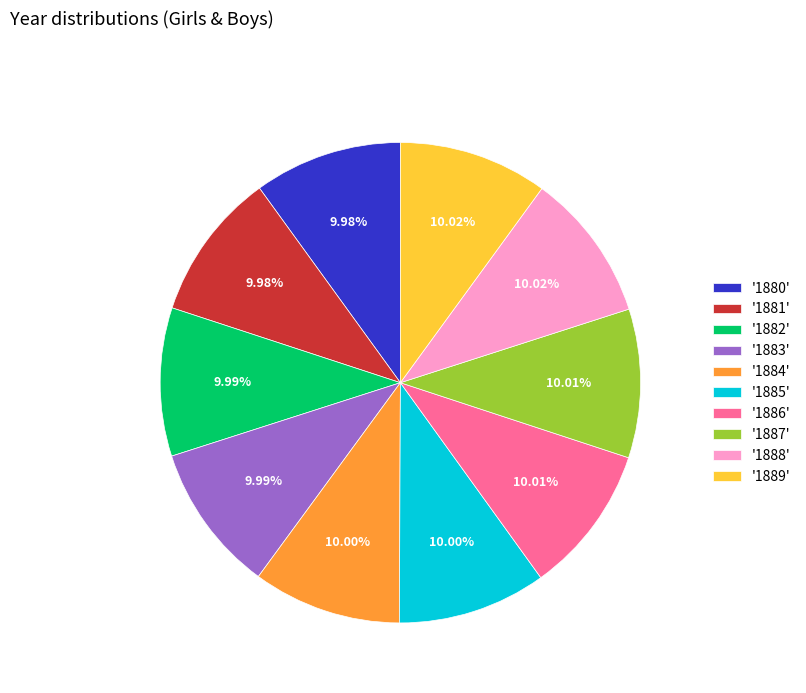

Approximately how many times larger is the value at '1888' compared to '1884'?

1.0